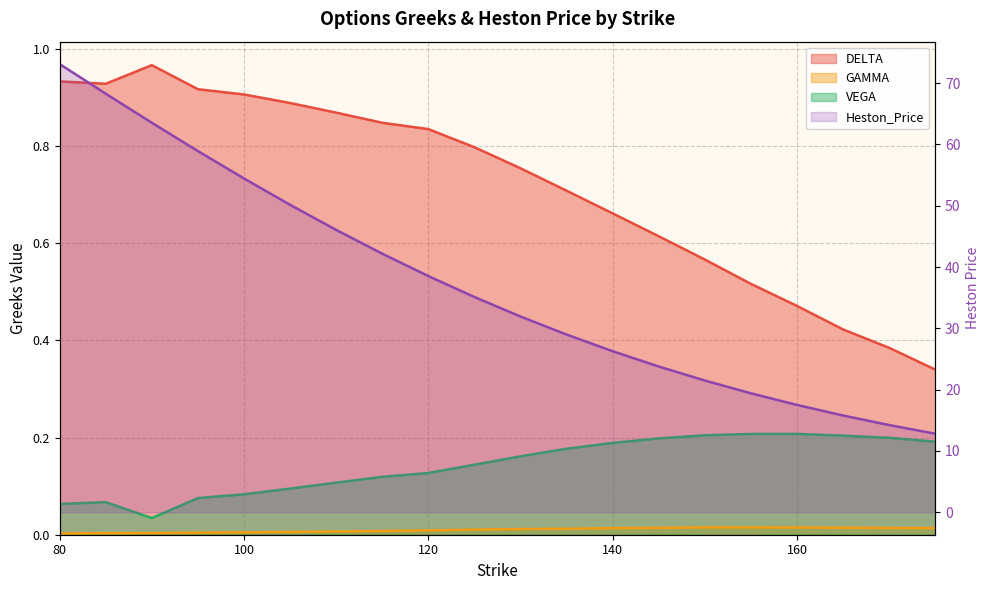

At which label does DELTA reach its minimum?

175